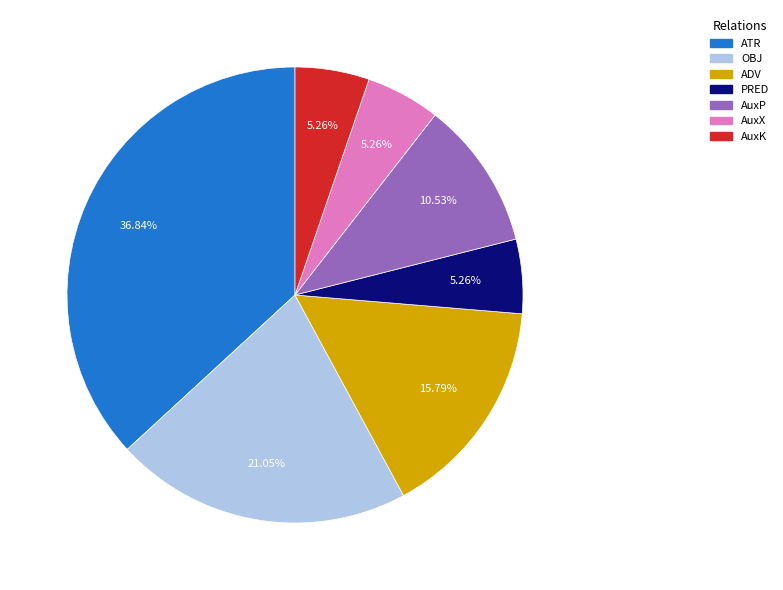

Count the number of slices in the pie.

7